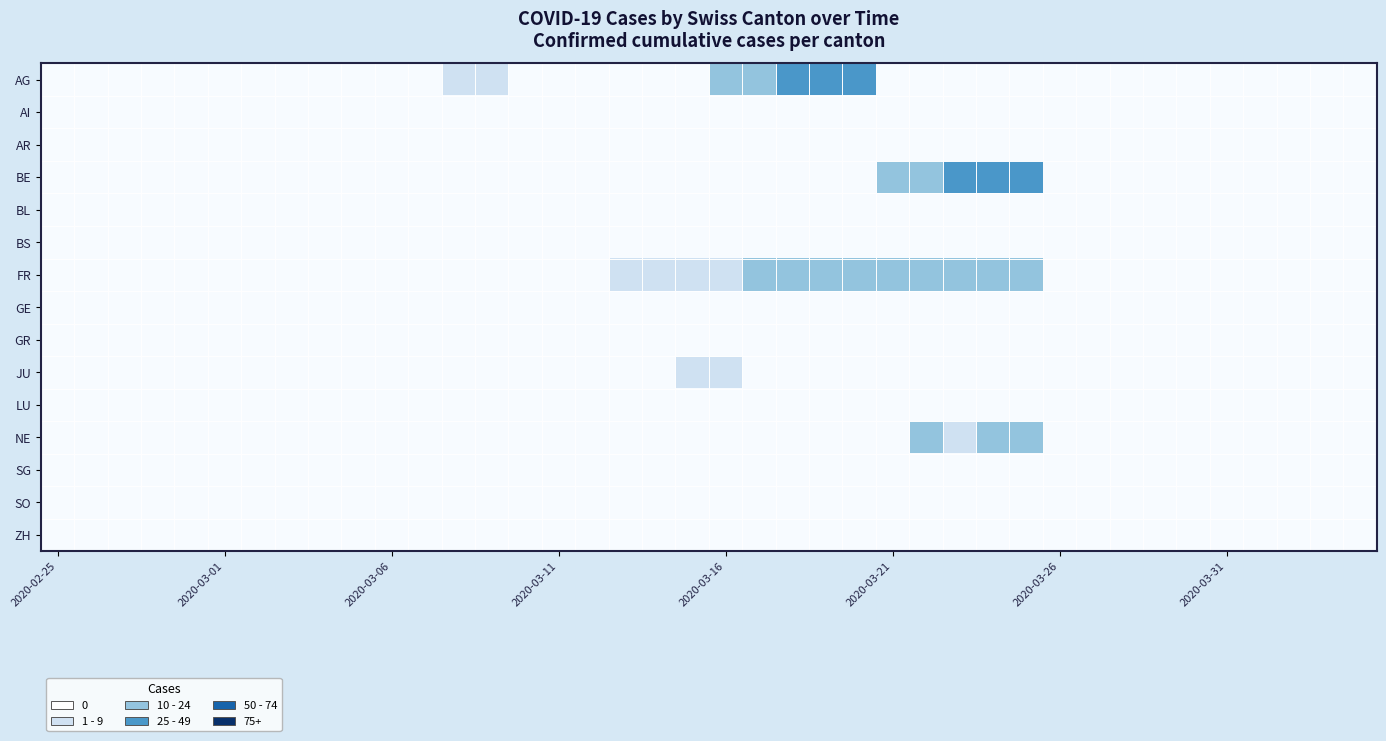

Rank the series by their maximum value, from lowest to highest.

AI, AR, BL, BS, GE, GR, LU, SG, SO, ZH, JU, NE, FR, AG, BE